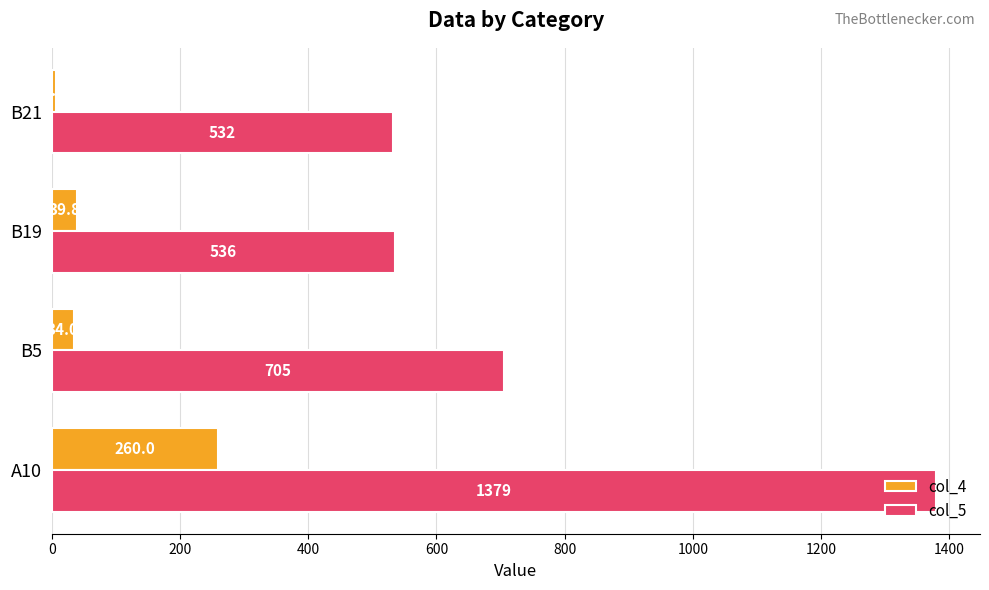

Is it true that col_5 equals 856.7 at B21?

False